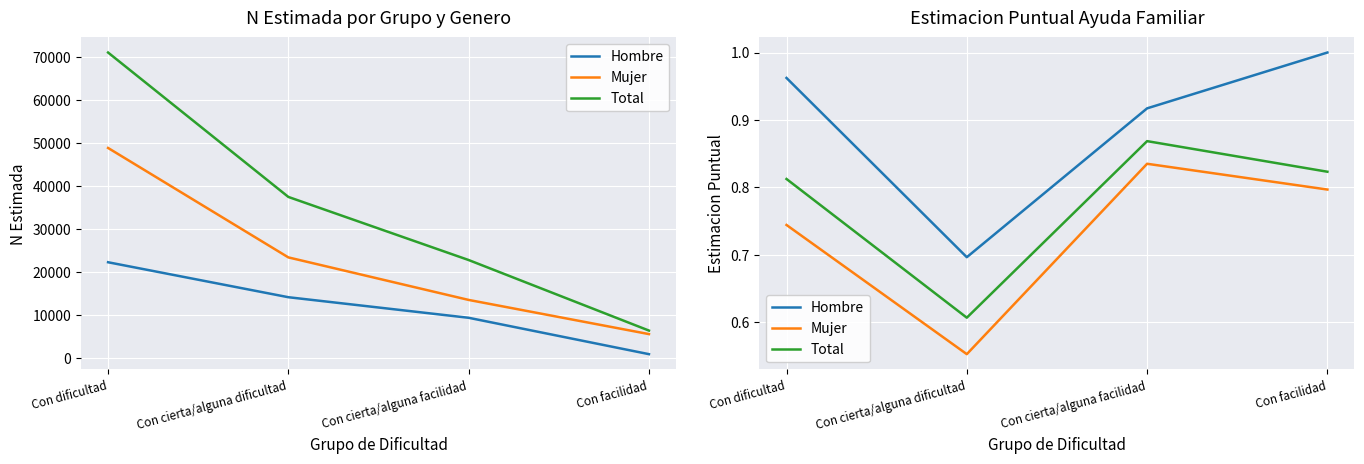

Between Con cierta/alguna facilidad and Con cierta/alguna dificultad, which is larger?

Con cierta/alguna facilidad